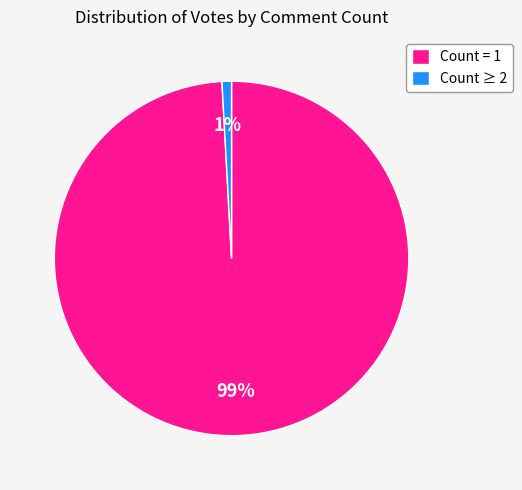

Which category has the biggest portion of the pie?

Count = 1